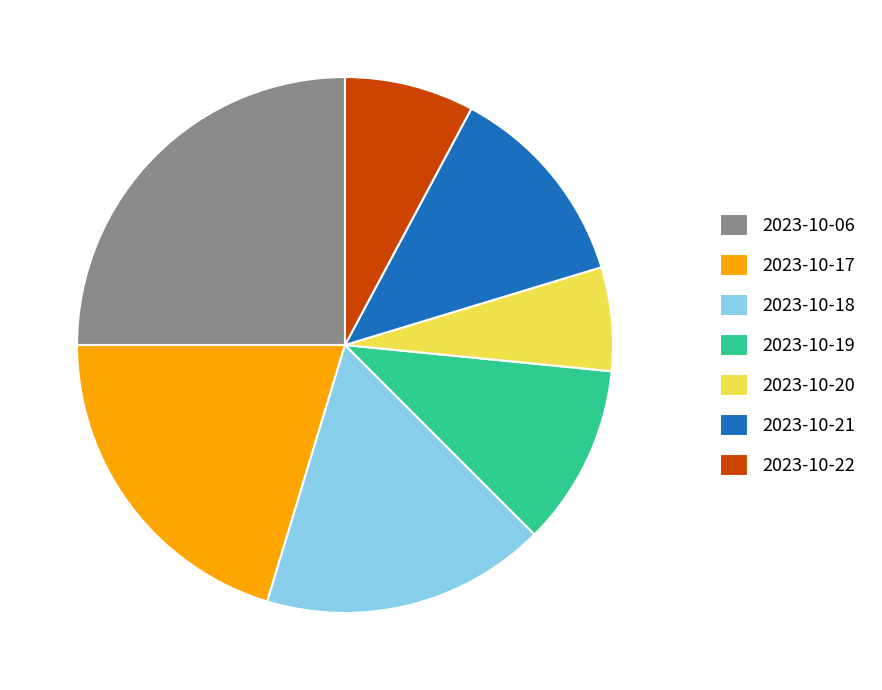

What is the ratio of the value at 2023-10-20 to the value at 2023-10-18?

0.4